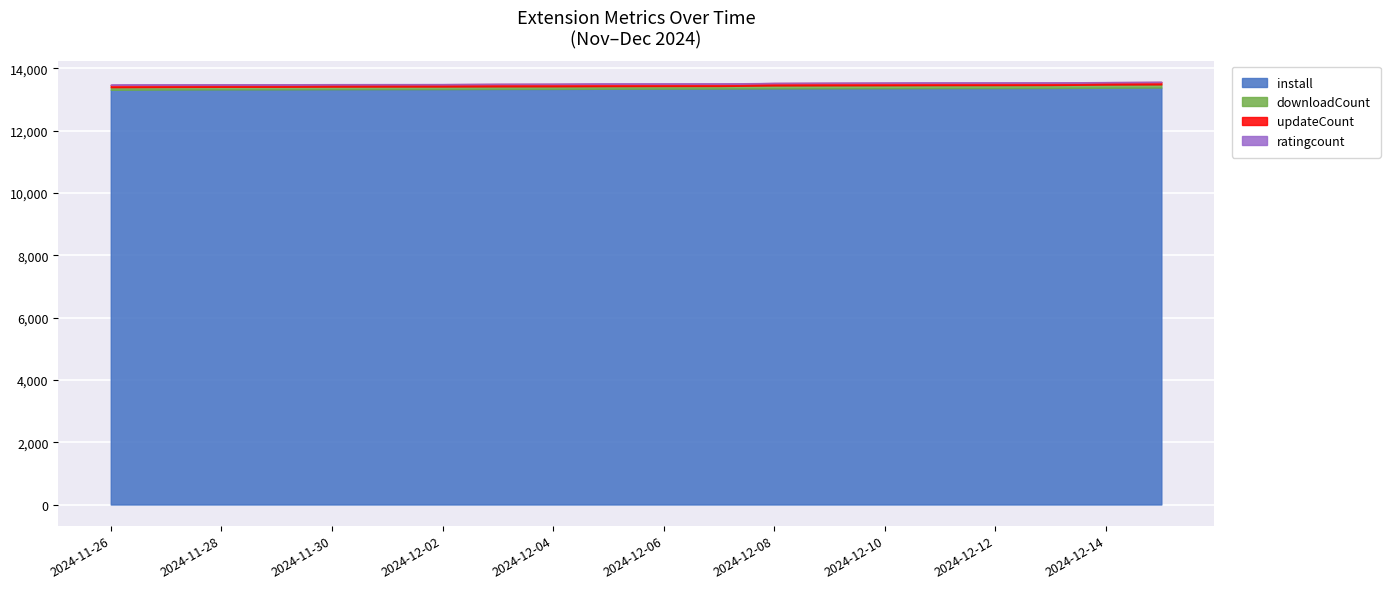

Count the number of categories in the chart.

20